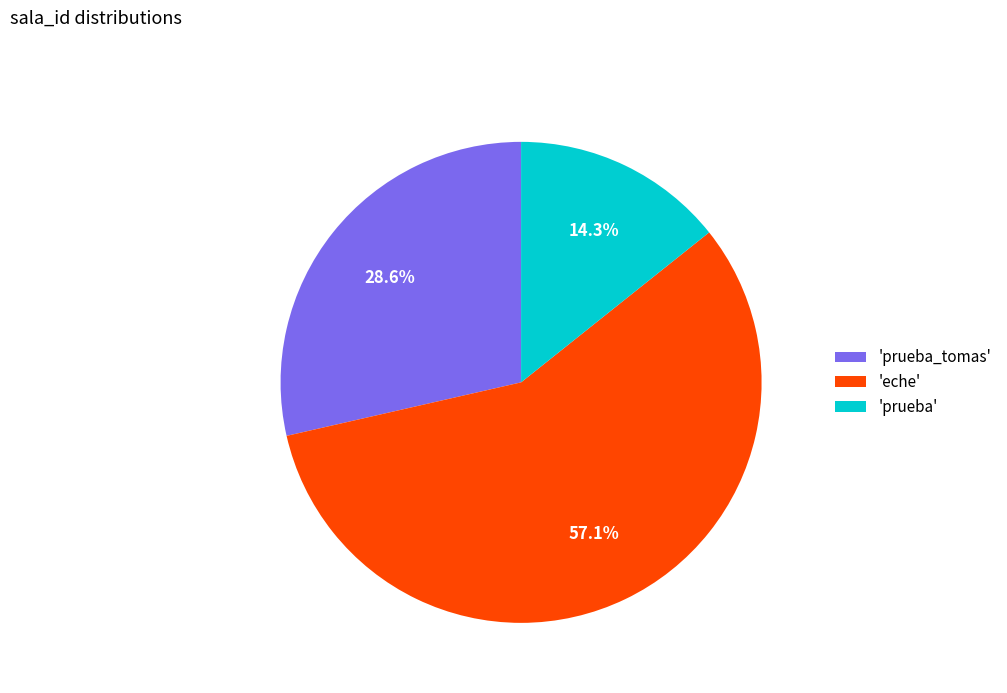

What is the smallest slice in the pie chart?

'prueba'